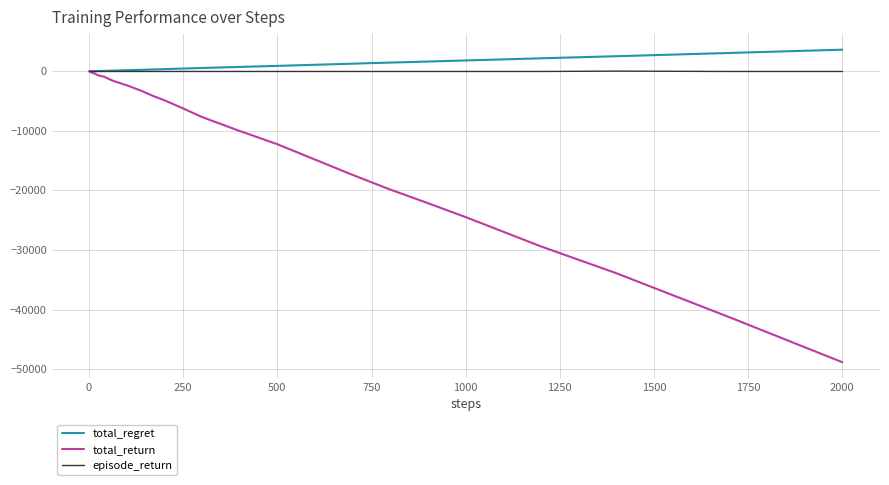

Which series has the largest range (max minus min)?

total_return